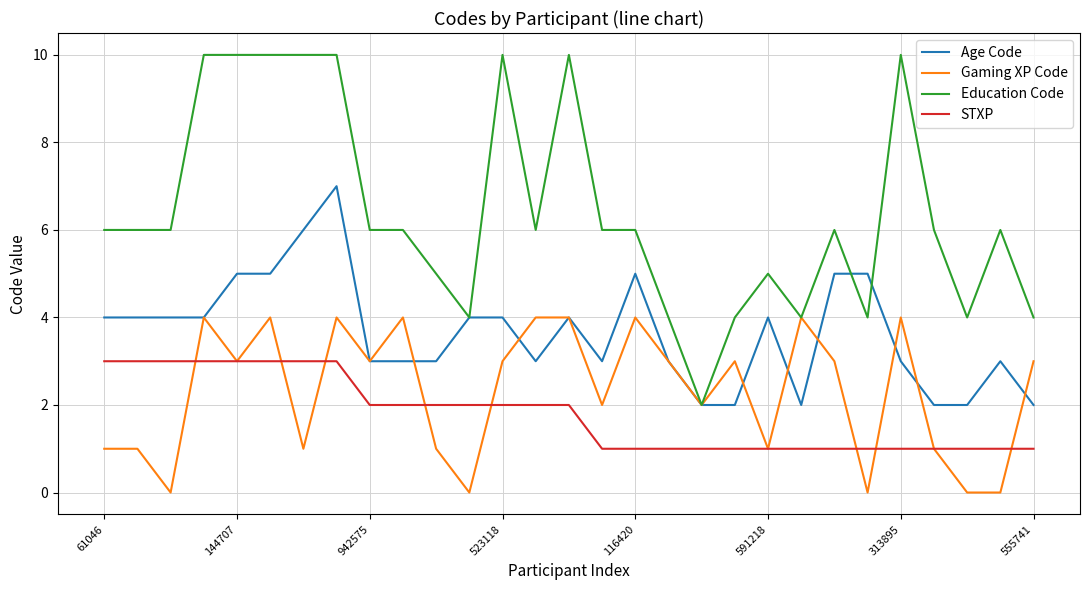

True or false: Age Code and STXP intersect in this chart.

False